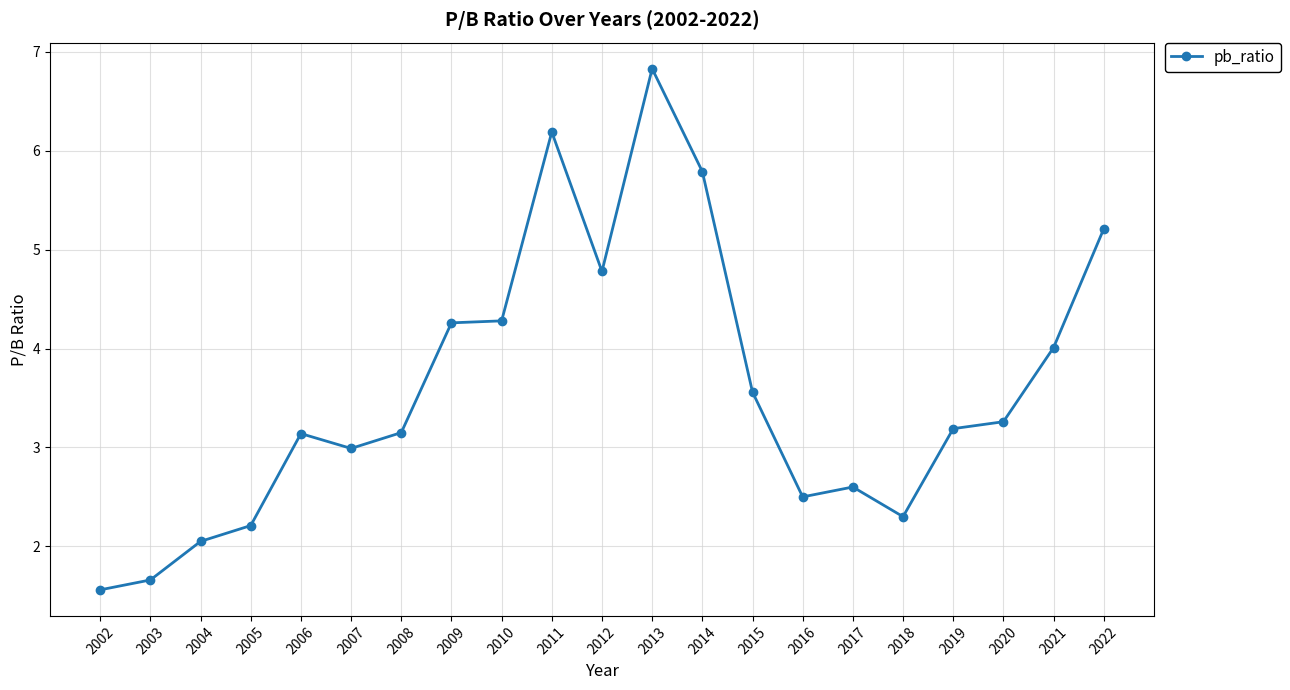

Reading left to right, extract all data points from this chart.

2022=5.2	2021=4.0	2020=3.3	2019=3.2	2018=2.3	2017=2.6	2016=2.5	2015=3.6	2014=5.8	2013=6.8	2012=4.8	2011=6.2	2010=4.3	2009=4.3	2008=3.1	2007=3.0	2006=3.1	2005=2.2	2004=2.0	2003=1.7	2002=1.6